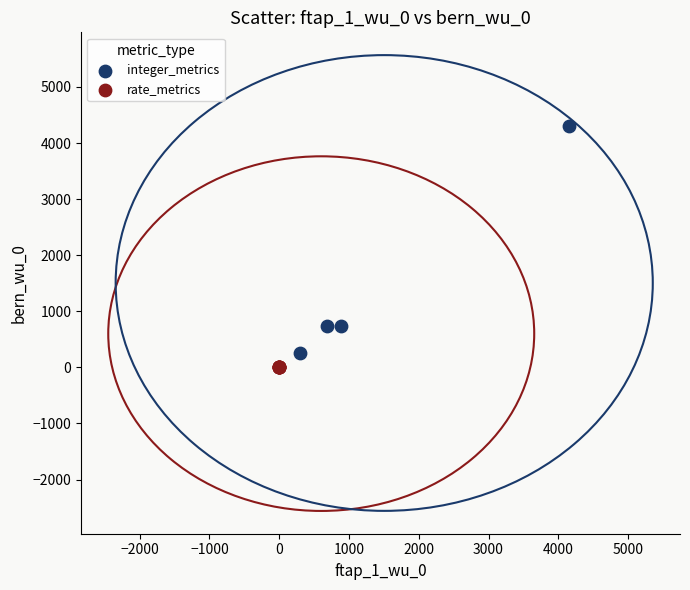

Which series contains the highest Y value?

integer_metrics